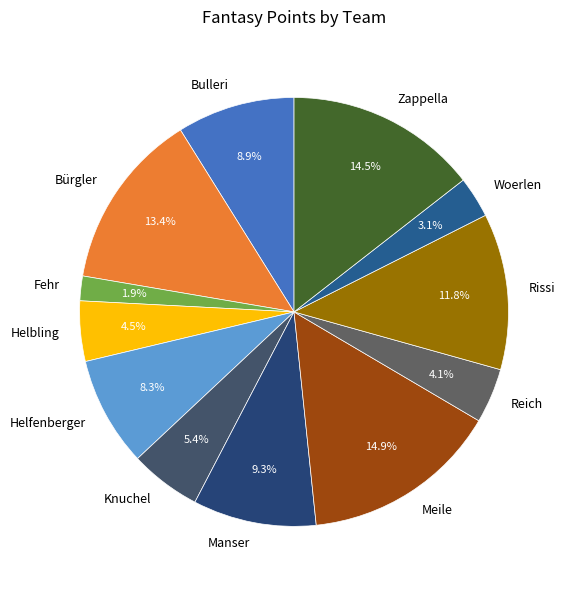

What percentage is the Meile slice, to the nearest percent?

15%